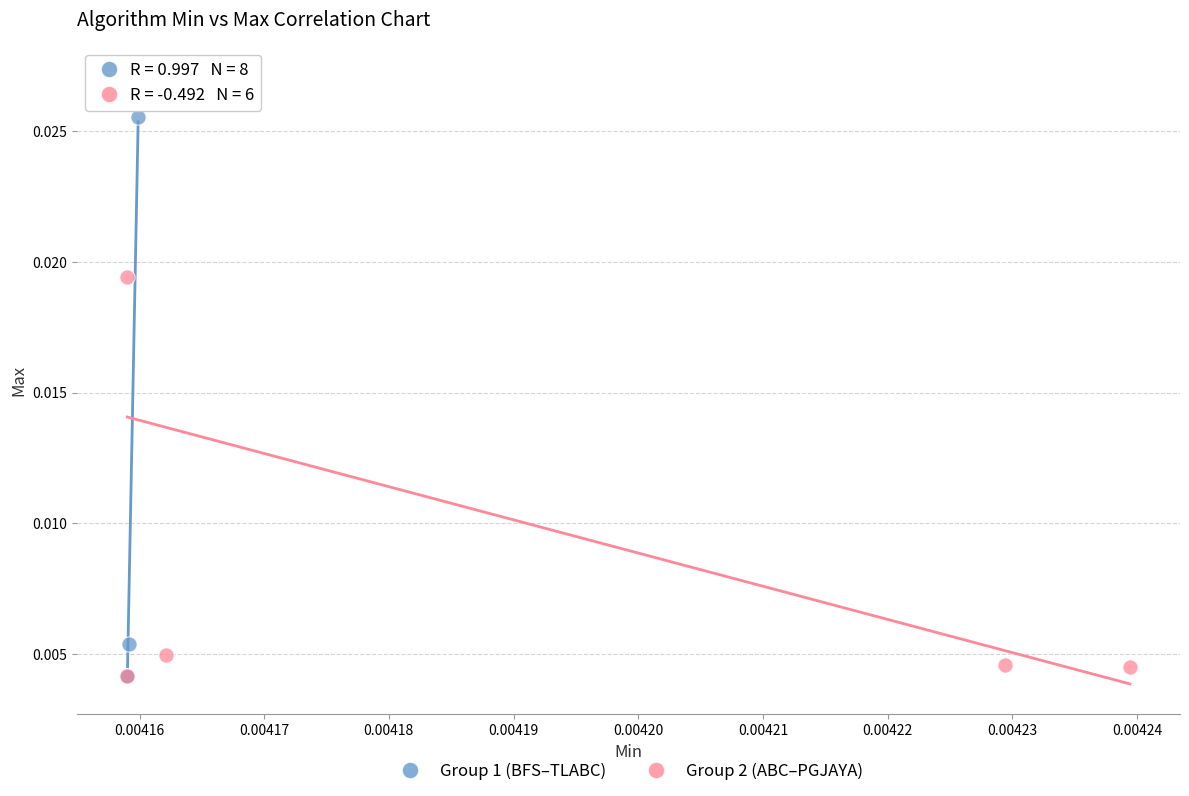

Which series reaches the maximum Y coordinate?

Group 2 (ABC–PGJAYA)